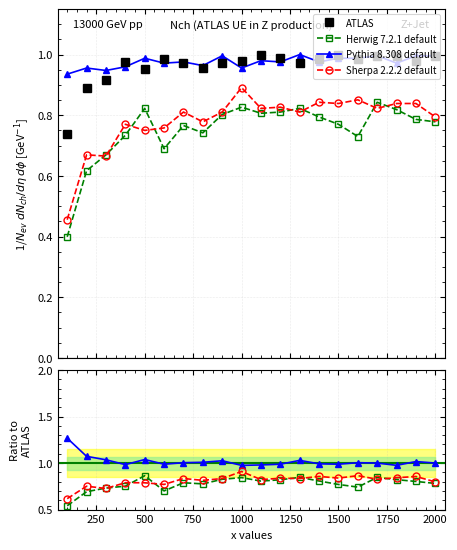

Is the value of ATLAS at 17 greater than the value of Pythia 8.308 default at 0?

No